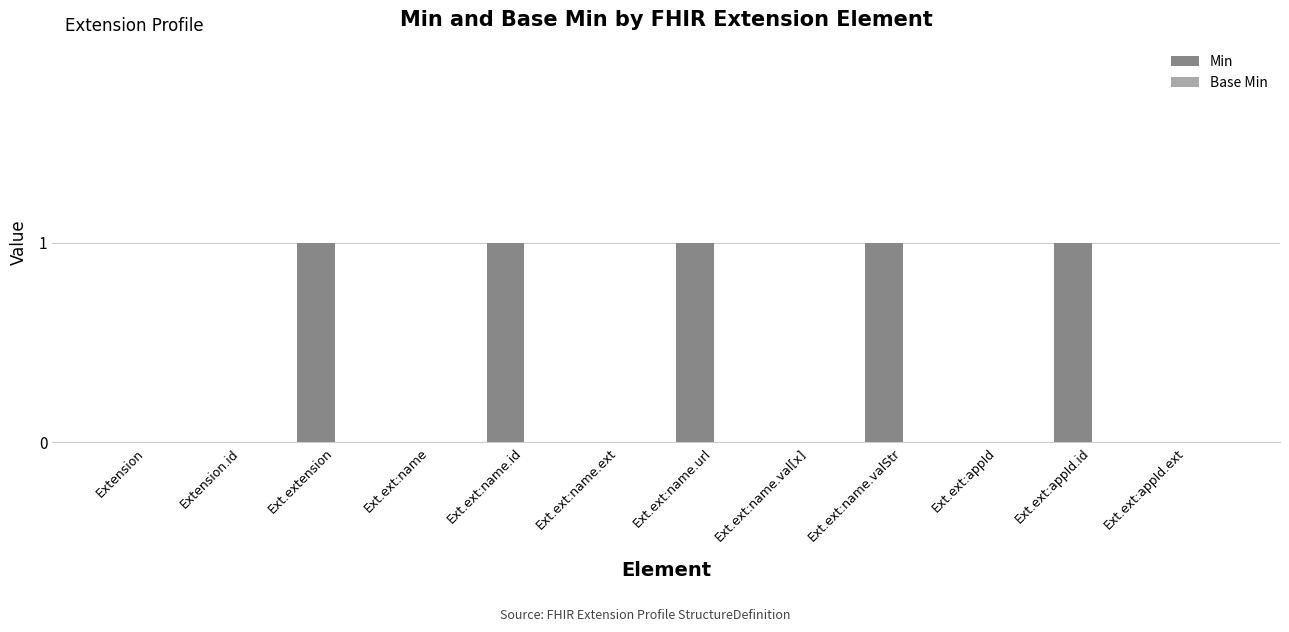

Is it true that the value at Ext.ext:appId is 0?

True